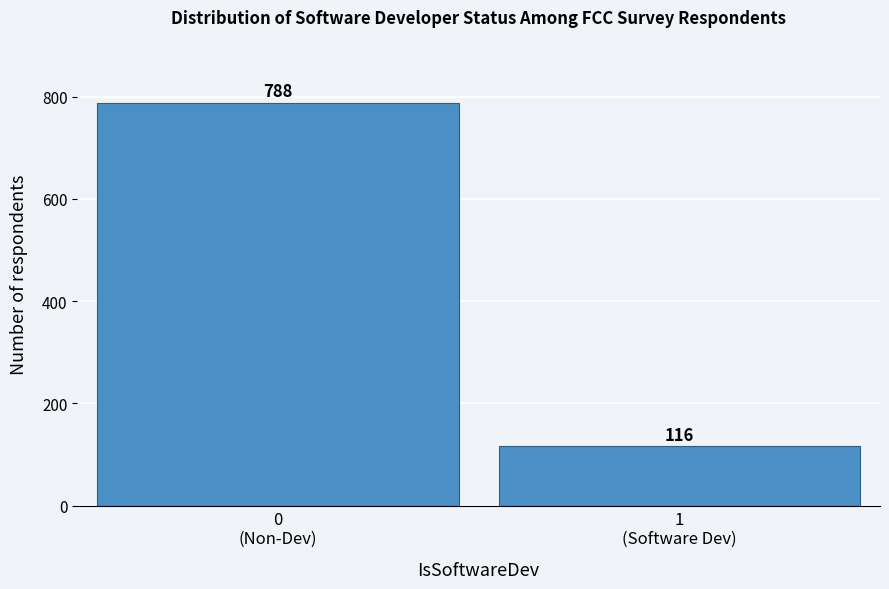

Reading left to right, extract all data points from this chart.

788	116